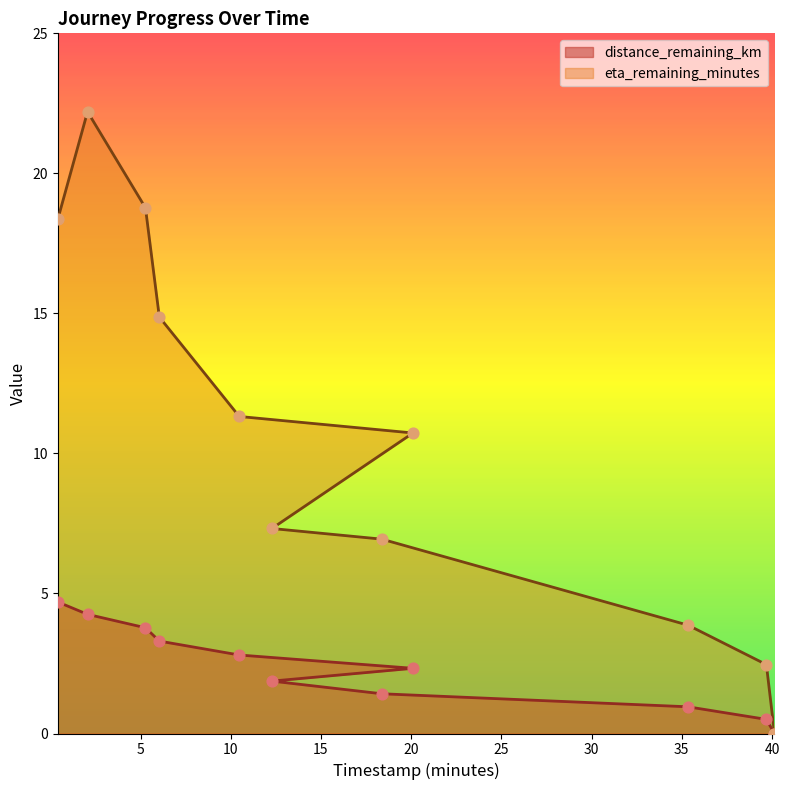

Which series reaches the maximum Y coordinate?

eta_remaining_minutes